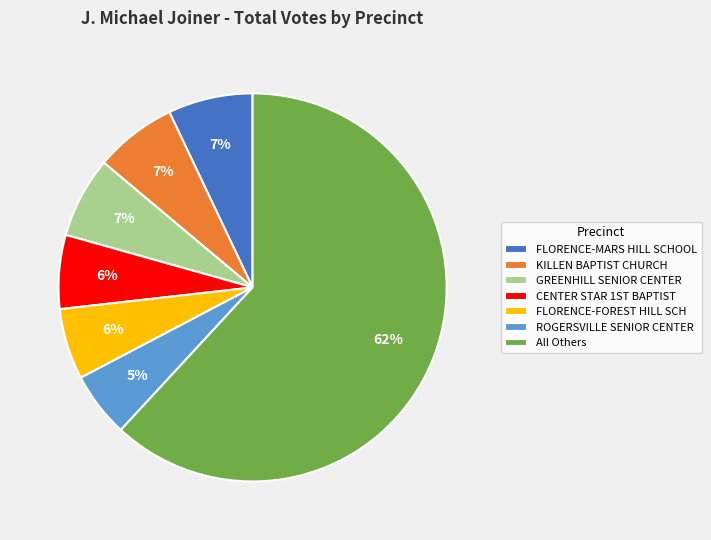

Which has a higher value, All Others or FLORENCE-FOREST HILL SCH?

All Others